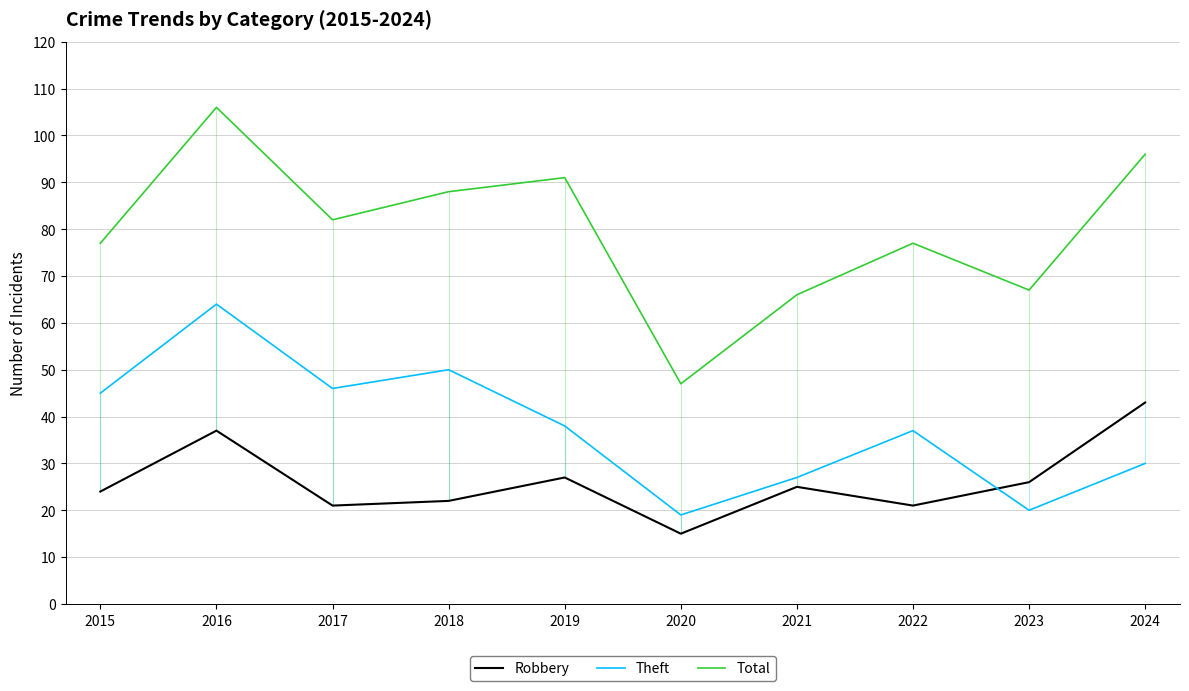

What is the sum of all Robbery values?

261